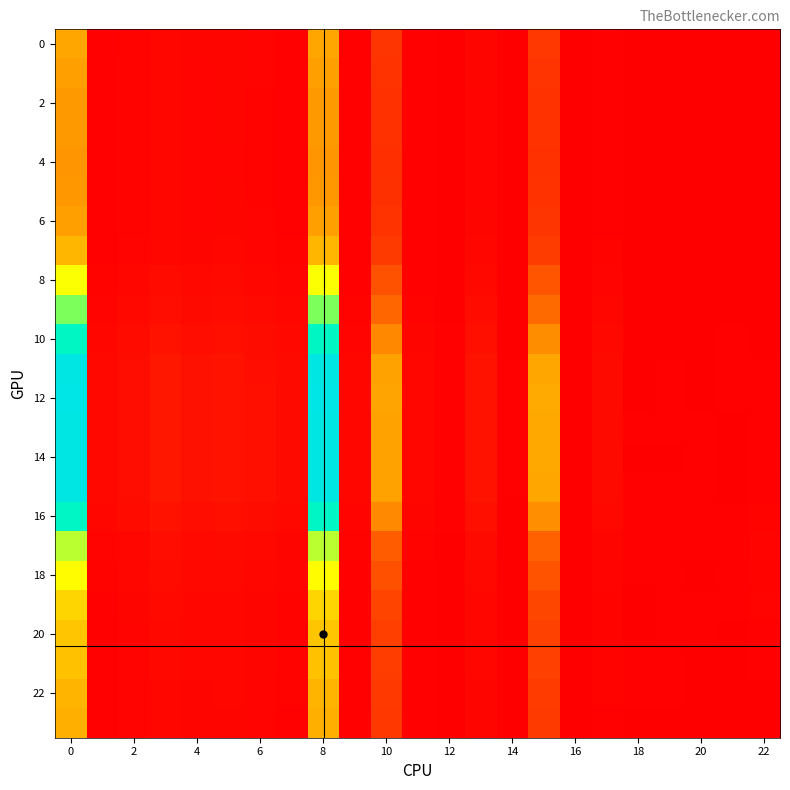

Count the number of categories in the chart.

23